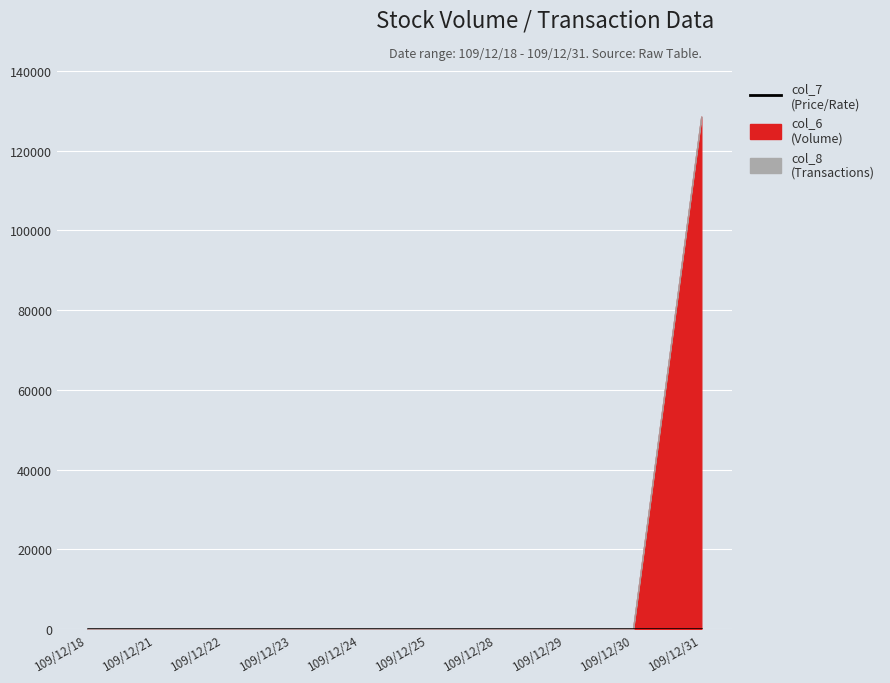

Rank the series at 109/12/29 from lowest to highest value.

col_6, col_8, col_7